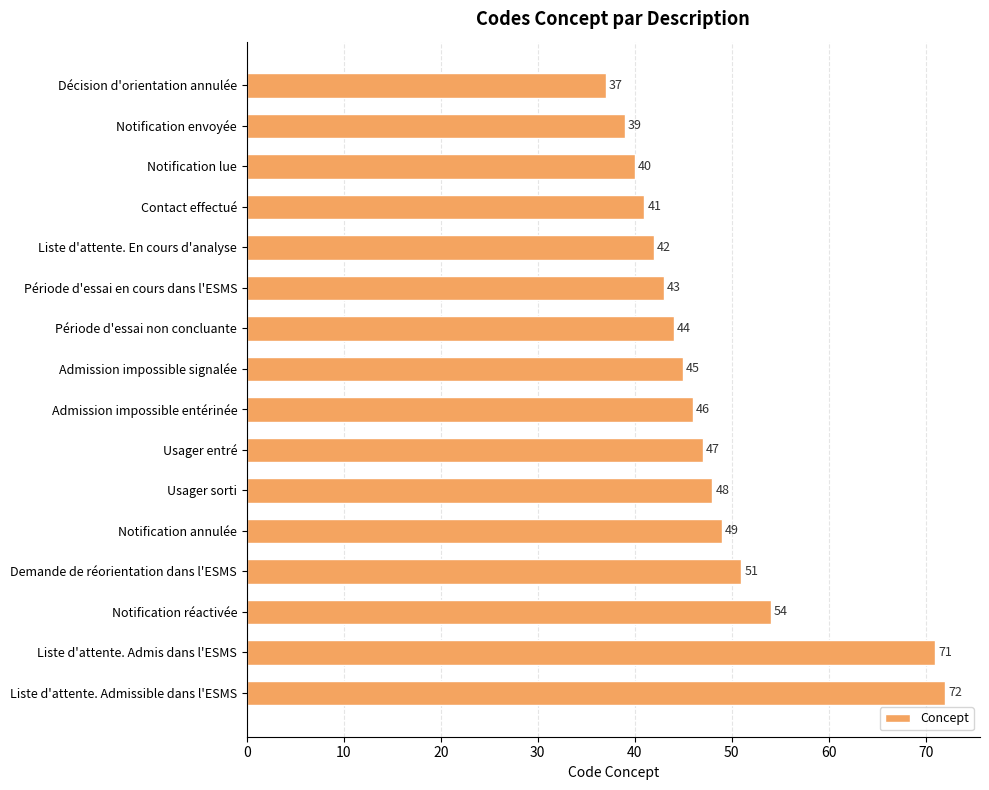

Reading top to bottom, what are all the values shown in this chart?

37	39	40	41	42	43	44	45	46	47	48	49	51	54	71	72